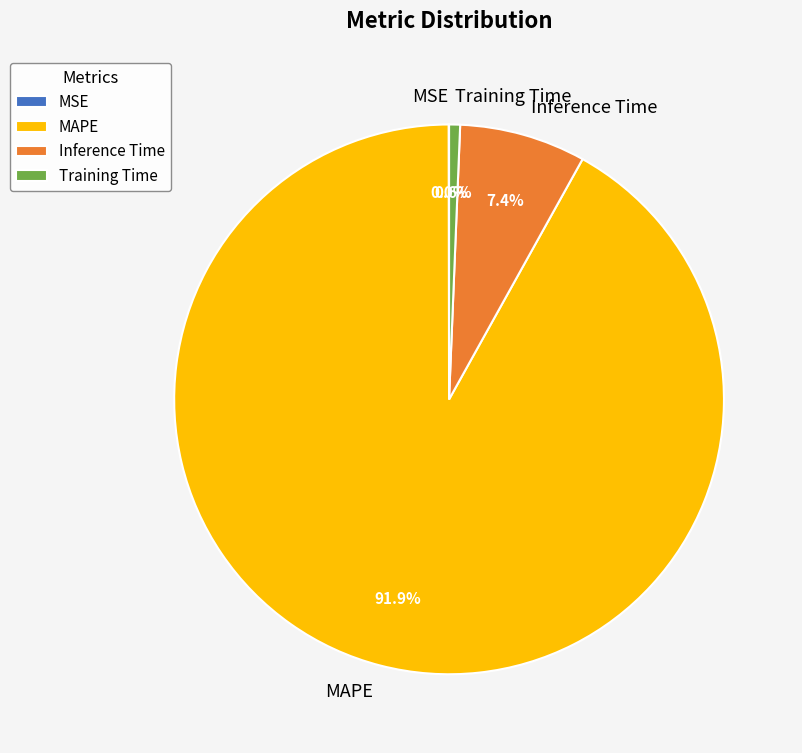

What percentage is the Training Time slice, to the nearest percent?

1%